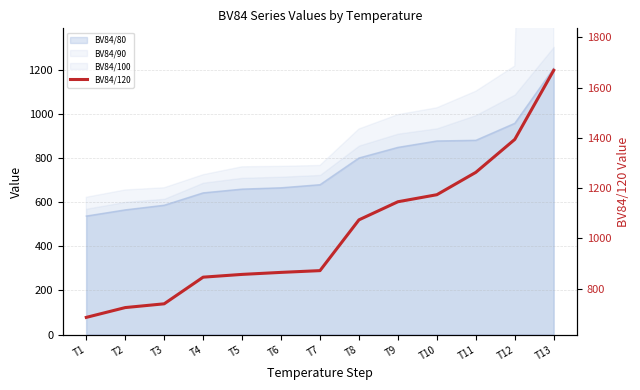

What is the average value?

1024